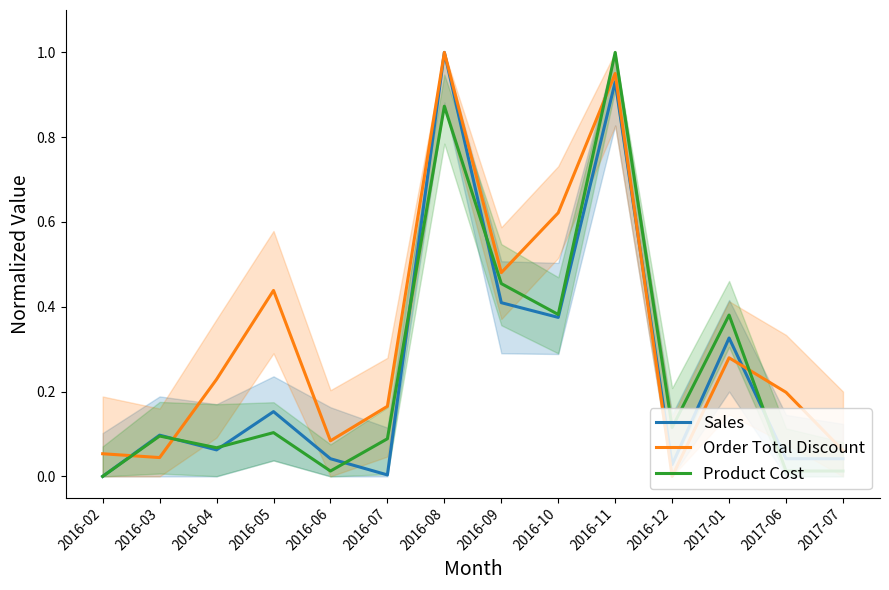

What position from the left is 2016-09?

8